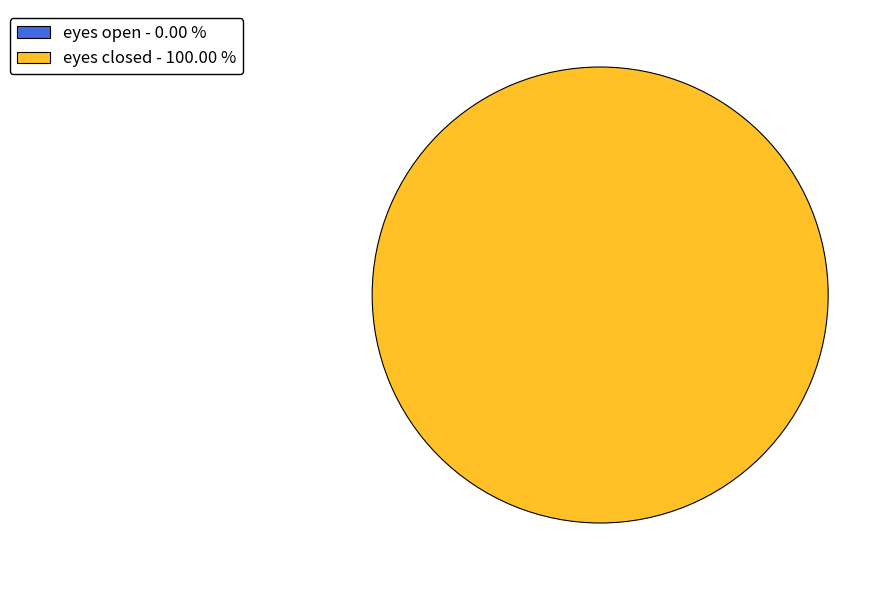

What is the majority slice?

eyes closed